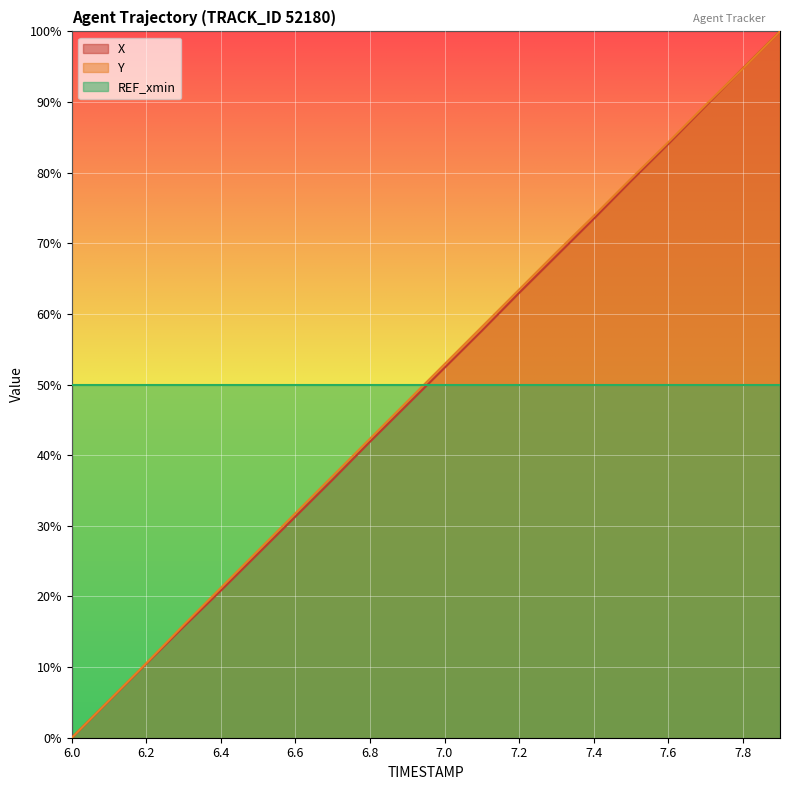

True or false: X and Y cross at least once.

True